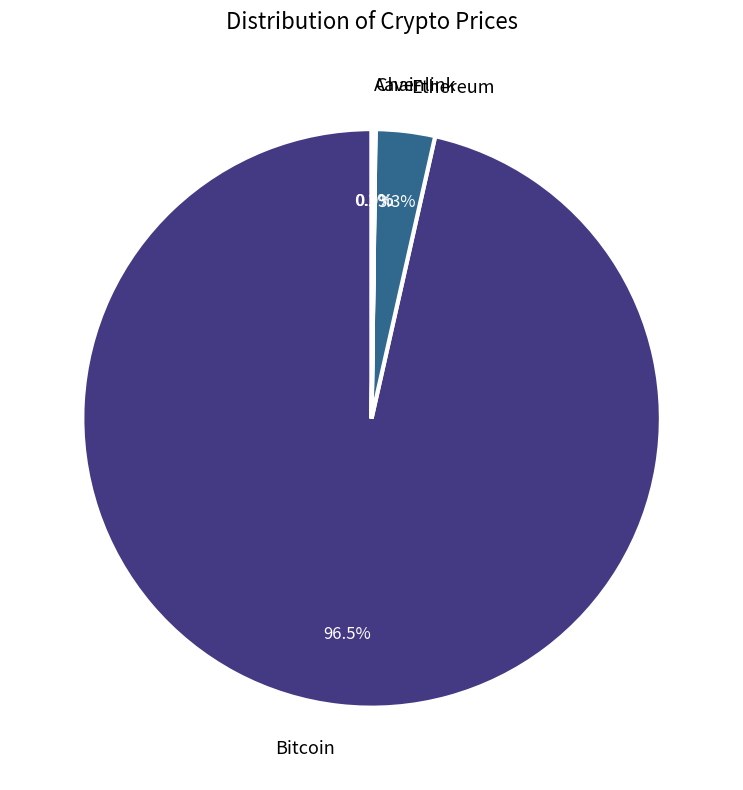

Which category has the biggest portion of the pie?

Bitcoin